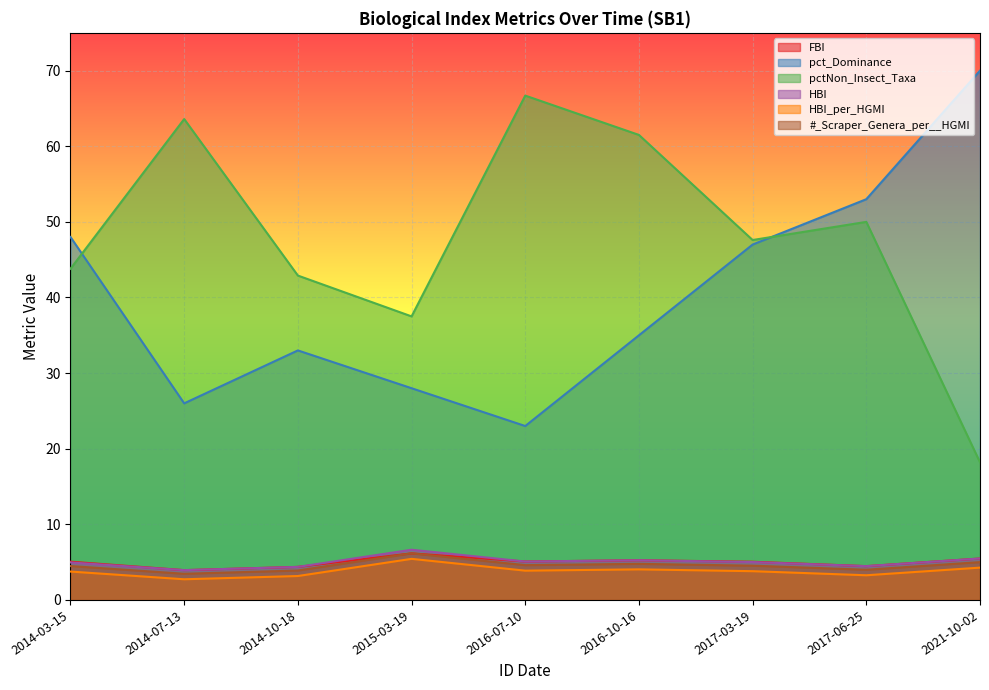

Reading left to right, what are all the values shown in this chart?

FBI: 5.1	3.9	4.4	6.2	5.1	5.2	5.0	4.5	5.5
pct_Dominance: 48.0	26.0	33.0	28.0	23.0	35.0	47.0	53.0	70.0
pctNon_Insect_Taxa: 43.8	63.6	42.9	37.5	66.7	61.5	47.6	50.0	18.2
HBI: 5.0	3.9	4.4	6.6	5.1	5.2	5.0	4.5	5.5
HBI_per_HGMI: 3.8	2.7	3.2	5.4	3.9	4.0	3.8	3.3	4.3
#_Scraper_Genera_per__HGMI: 4.5	3.5	3.9	6.2	4.6	4.8	4.5	4.0	5.0